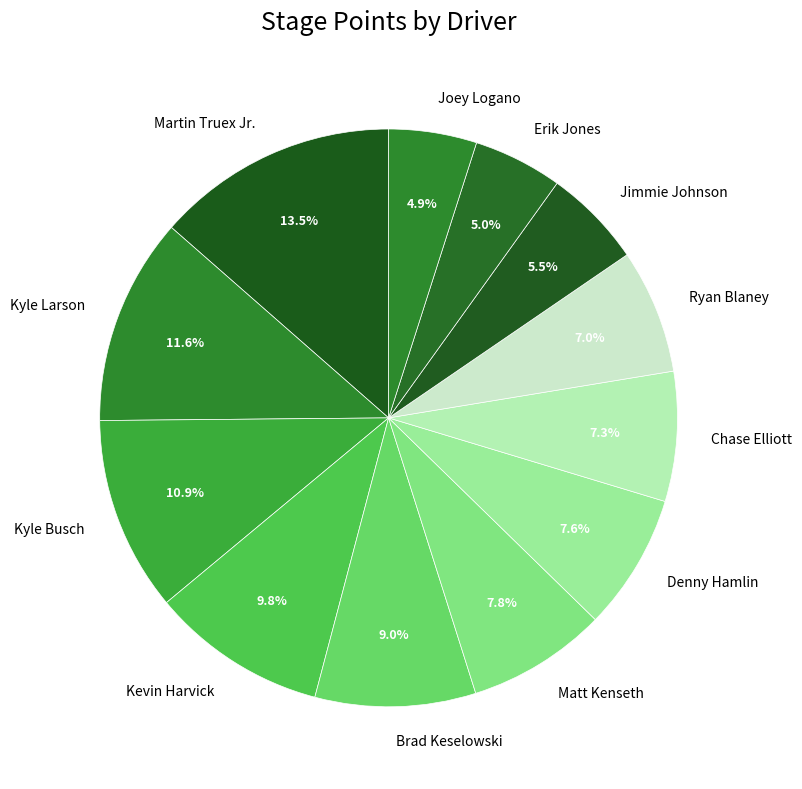

Which slice is the largest?

Martin Truex Jr.